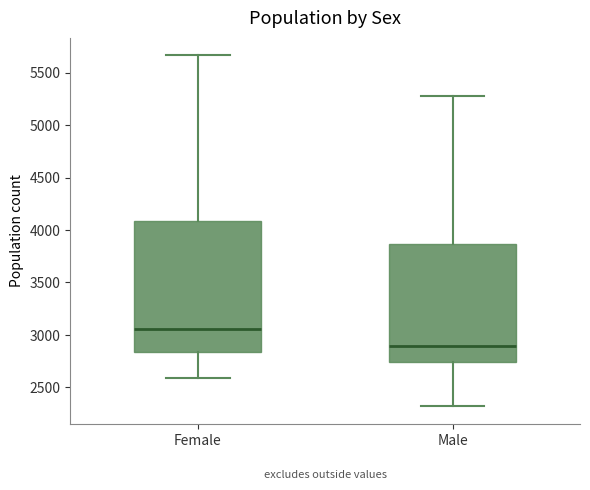

Reading left to right, read every box against the y-axis: the position of its median line, the range the box covers, and the ends of its whiskers. The values are not printed on the chart, so give them approximately, as read against the axis.

Female: median 3050, box 2850 to 4100, whiskers 2600 to 5650
Male: median 2900, box 2750 to 3850, whiskers 2300 to 5300